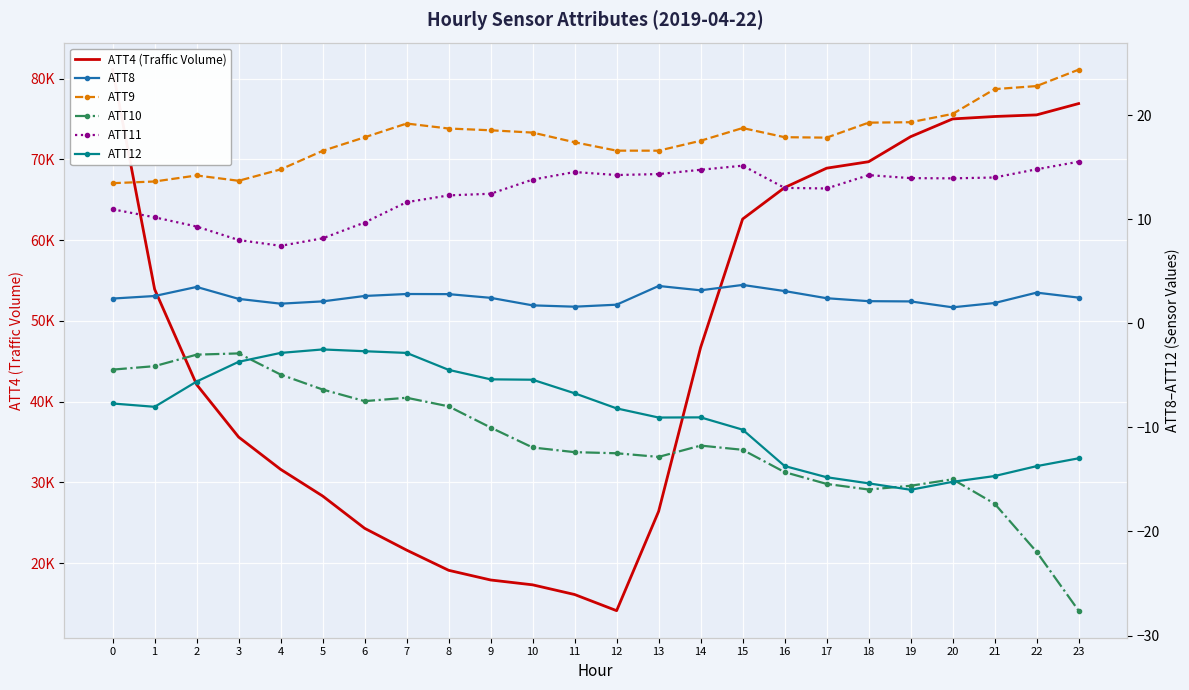

Is the value of ATT9 at 20 greater than the value of ATT12 at 17?

Yes